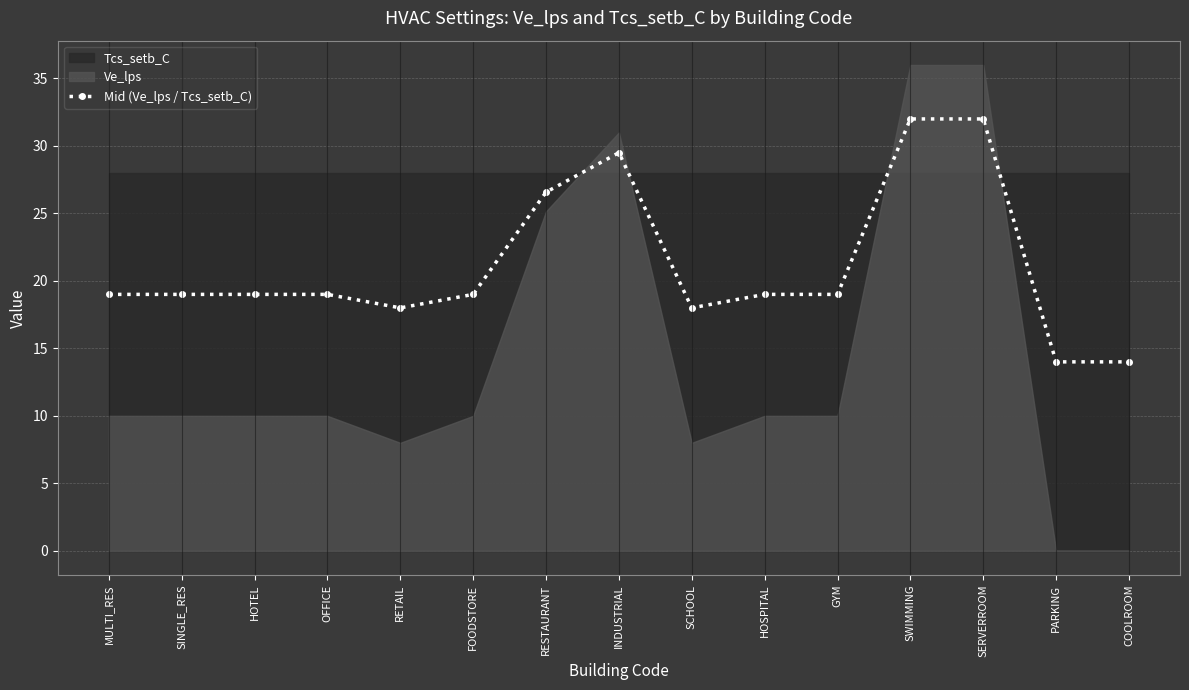

What is the label of the 7th point from the left?

RESTAURANT